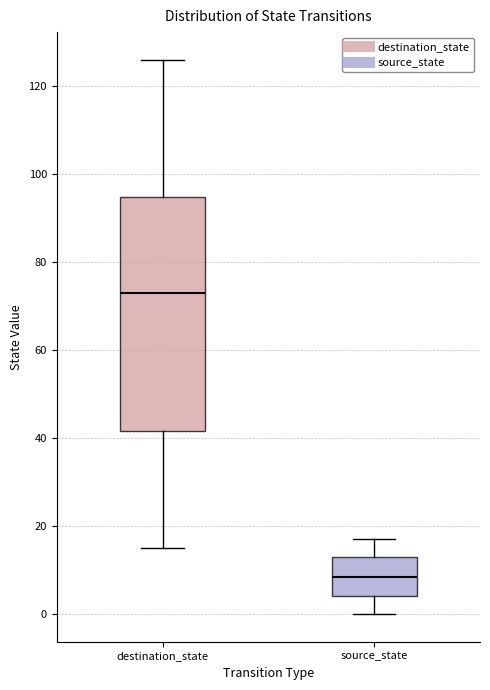

Reading left to right, transcribe this box plot: for each box, give where its median line is, the range the box spans, and where its two whiskers end, as read against the y-axis. The values are not printed on the chart, so give them approximately, as read against the axis.

destination_state: median 74, box 42 to 94, whiskers 16 to 126
source_state: median 8, box 4 to 14, whiskers 0 to 18